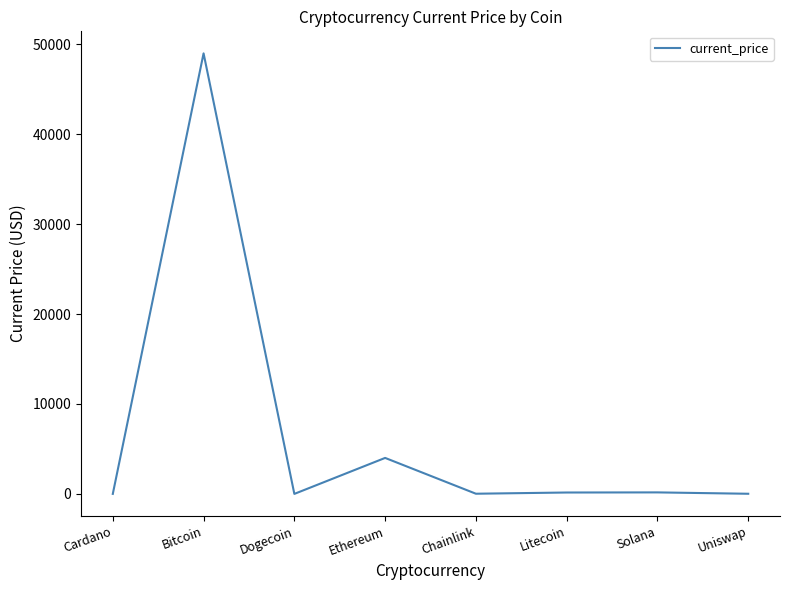

Is it true that the value at Bitcoin is 48999.0?

True